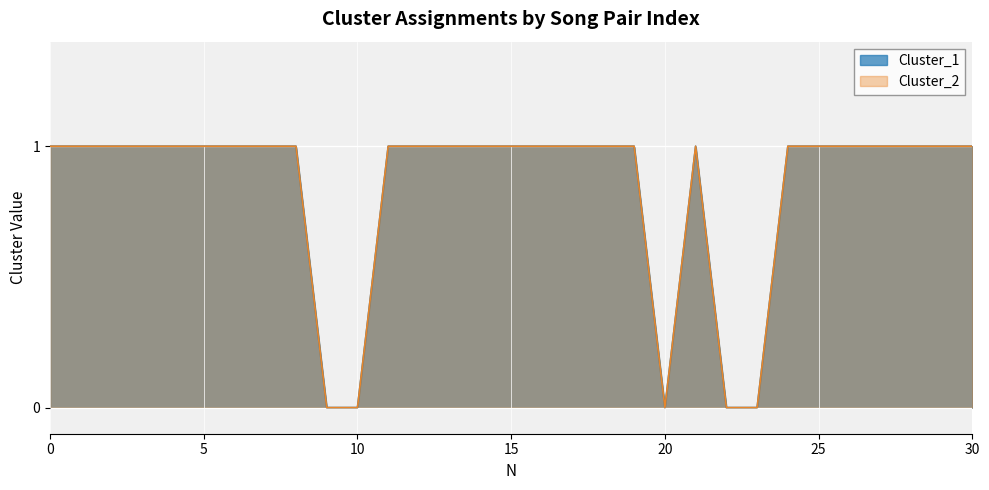

True or false: Cluster_1 and Cluster_2 cross at least once.

False